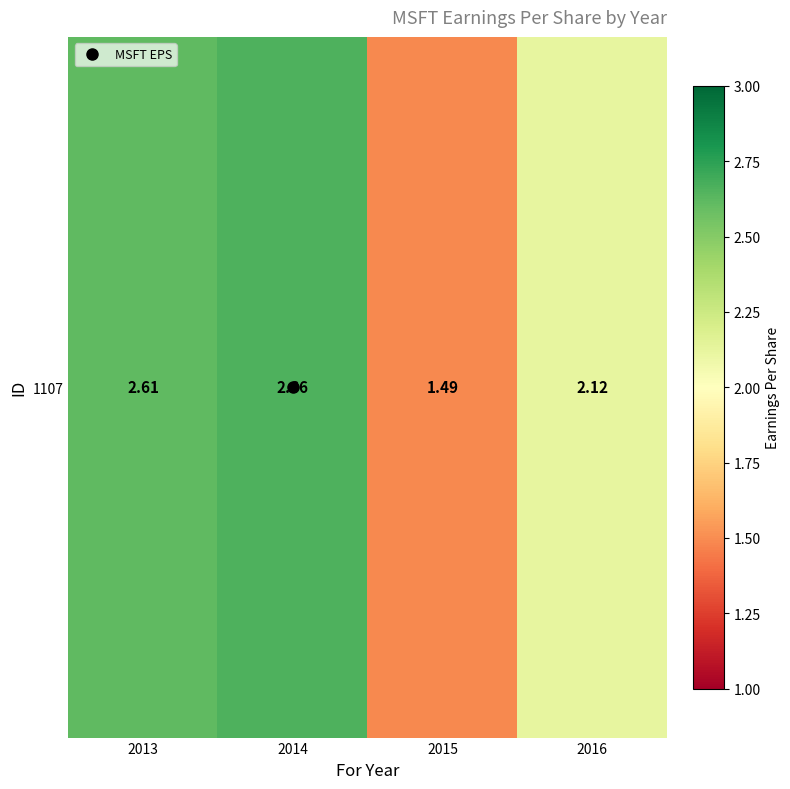

Rank the categories by value from highest to lowest.

2014, 2013, 2016, 2015